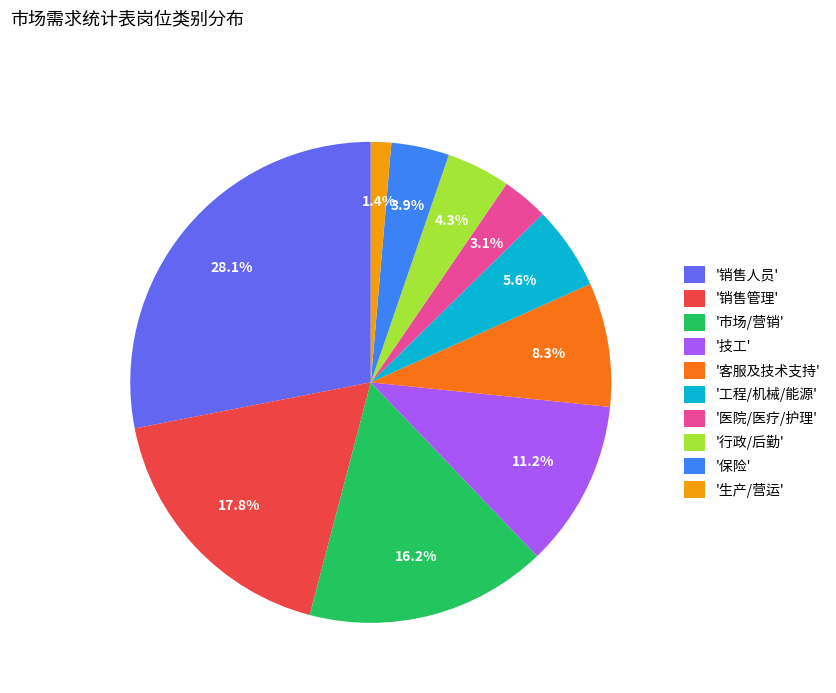

What portion of the pie excludes '市场/营销'?

83.8%